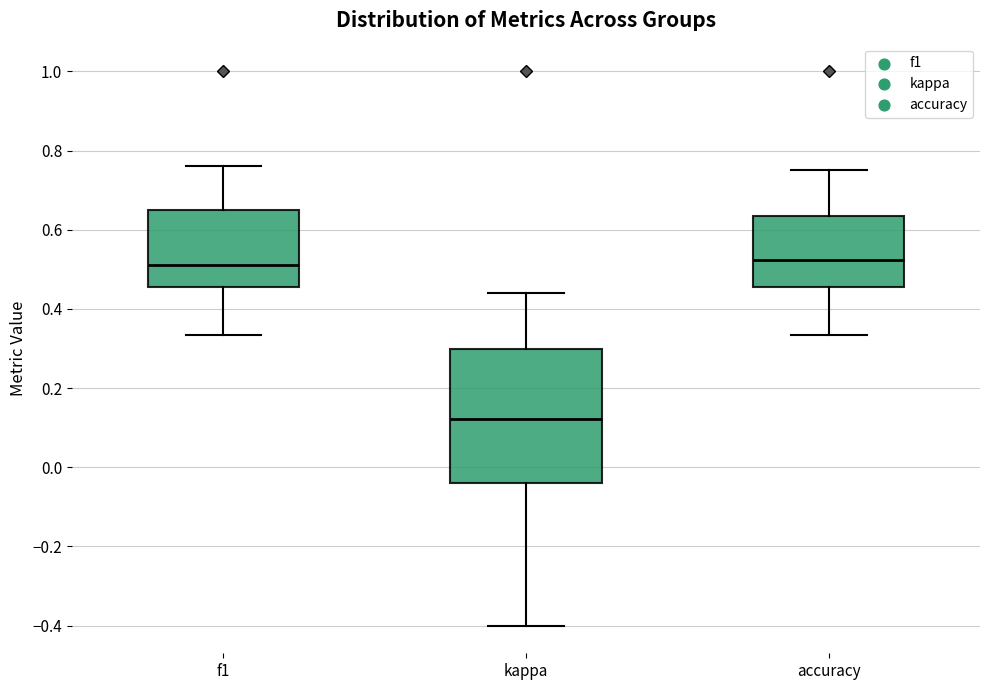

Reading left to right, transcribe this box plot: for each box, give where its median line is, the range the box spans, and where its two whiskers end, as read against the y-axis. The values are not printed on the chart, so give them approximately, as read against the axis.

f1: median 0.52, box 0.46 to 0.64, whiskers 0.34 to 0.76
kappa: median 0.12, box -0.04 to 0.30, whiskers -0.40 to 0.44
accuracy: median 0.52, box 0.46 to 0.64, whiskers 0.34 to 0.76